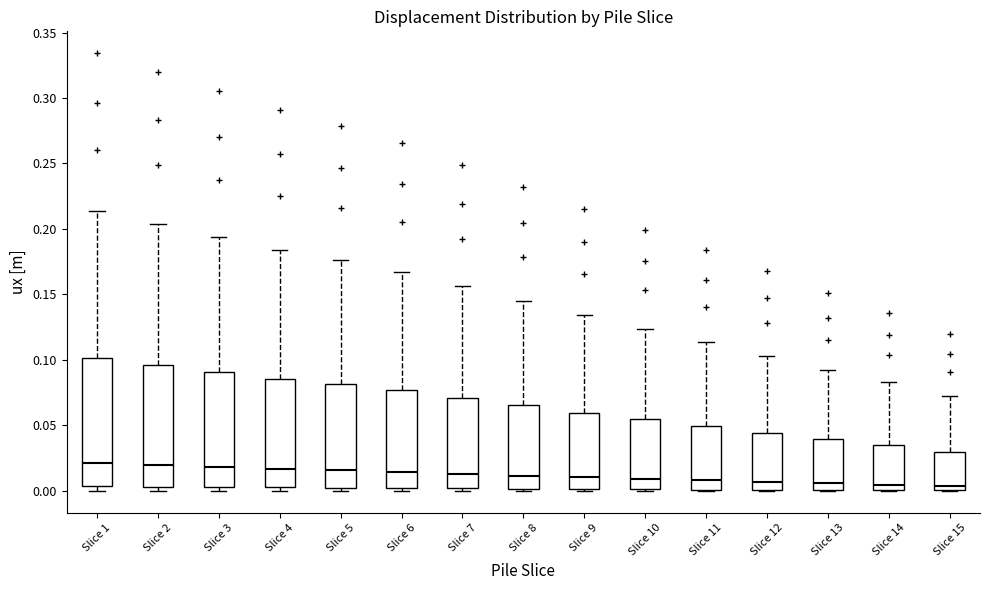

Which box is the tallest, from its lower edge to its upper edge?

Slice 1